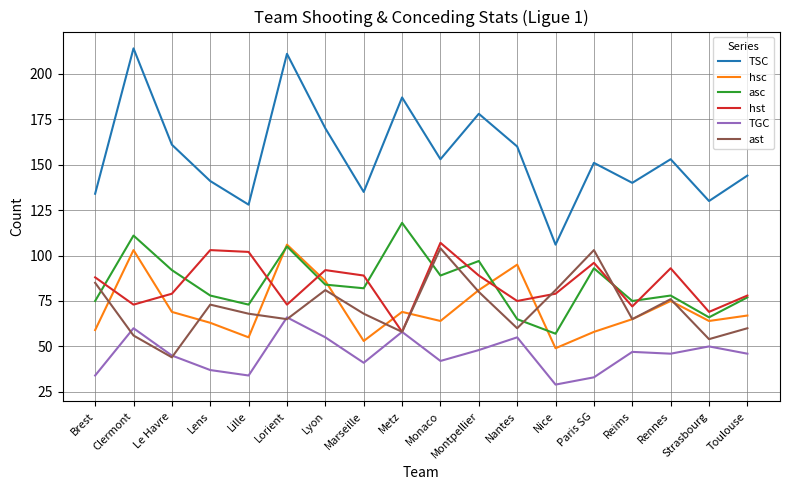

True or false: hsc has more than 2 points higher than both neighbors.

True